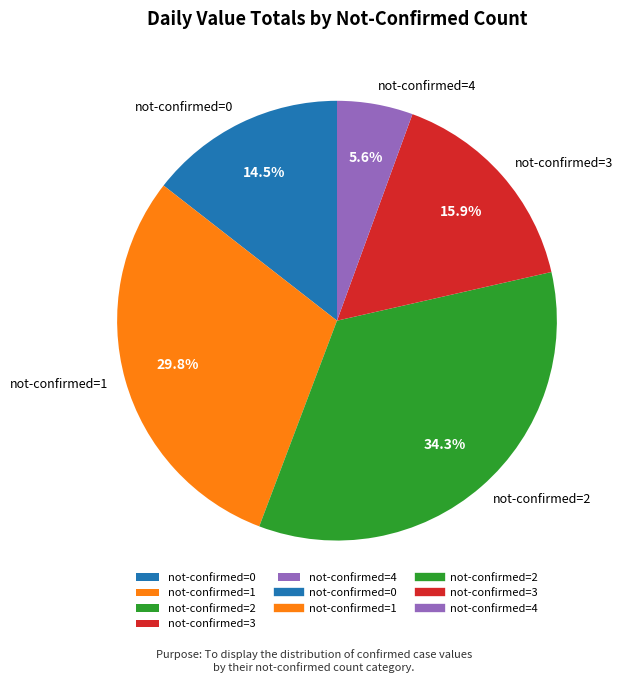

Is the sum of not-confirmed=1 and not-confirmed=3 greater than half?

No